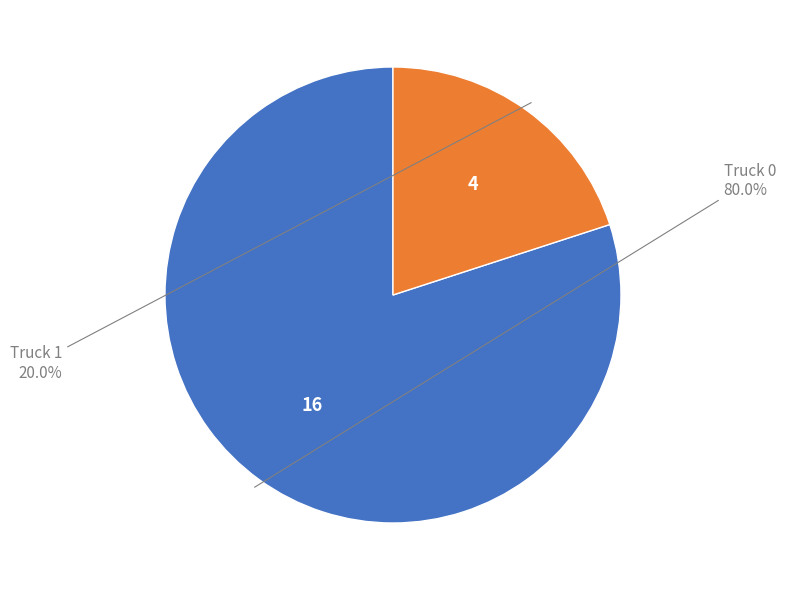

Does any single category account for the majority?

Yes